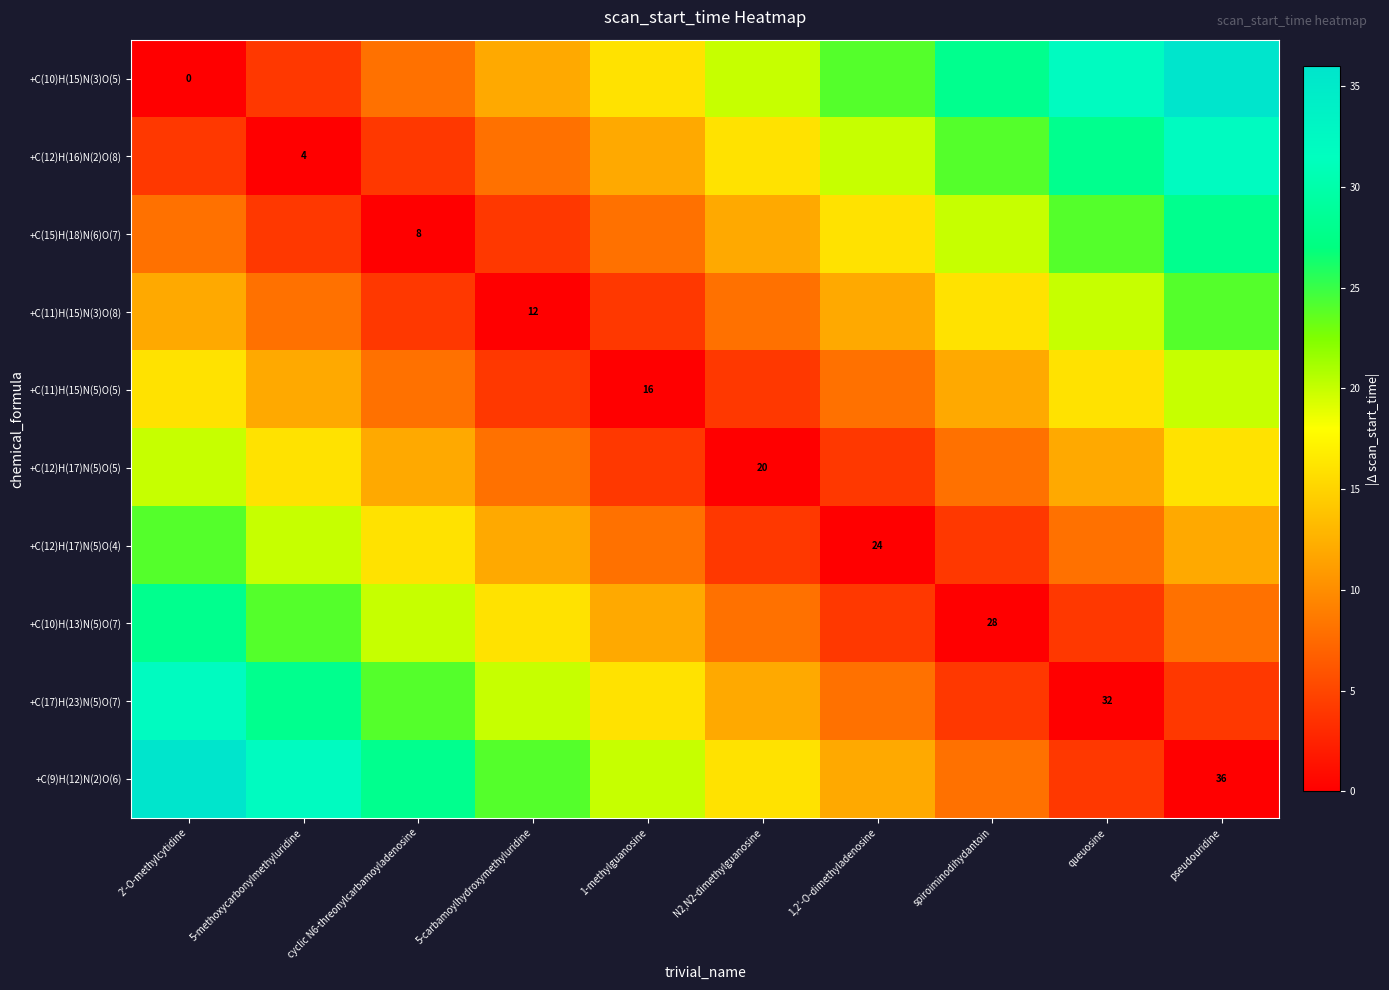

At which label does +C(12)H(17)N(5)O(5) reach its minimum?

N2,N2-dimethylguanosine